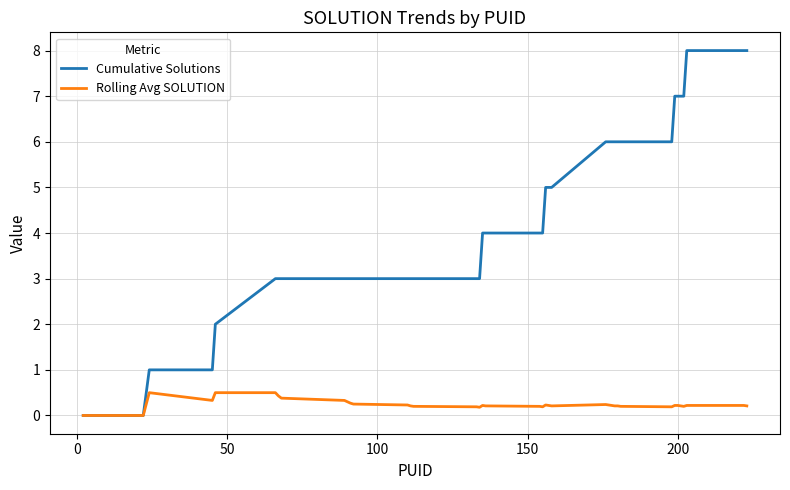

List the series in order of their peak value, lowest first.

Rolling Avg SOLUTION, Cumulative Solutions